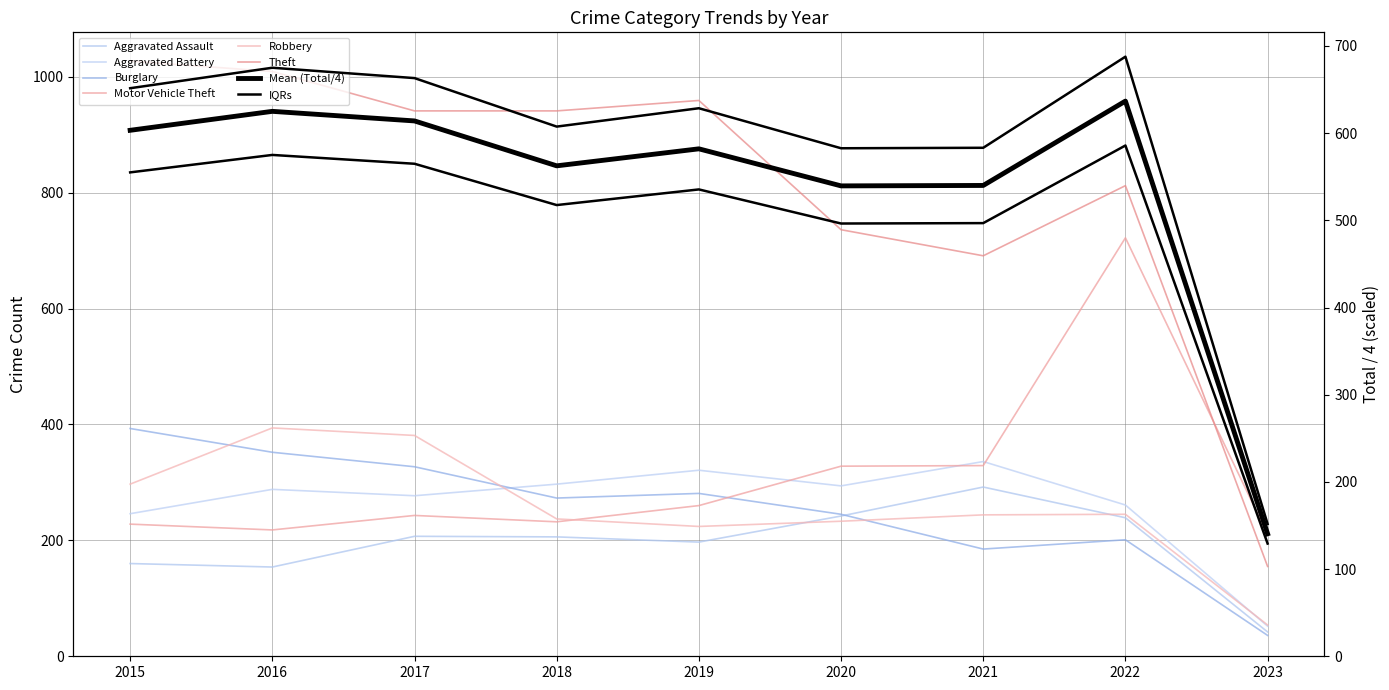

Count the number of data series in this chart.

6